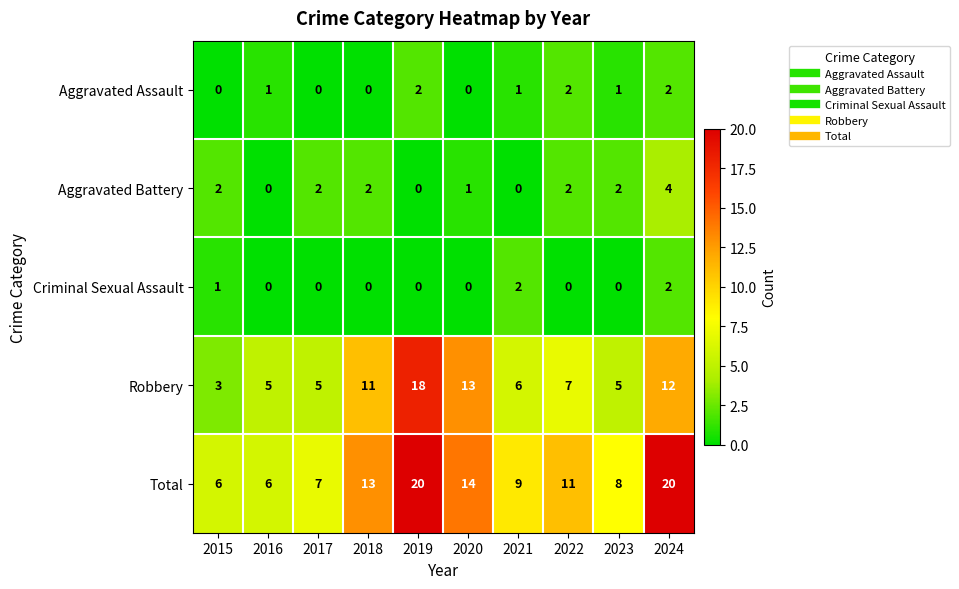

How many Criminal Sexual Assault values are between 0 and 1?

8